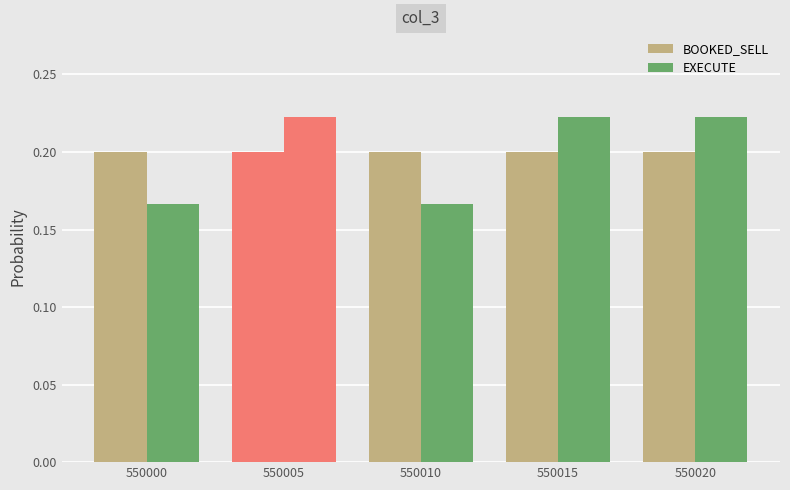

Are the bars horizontal?

No